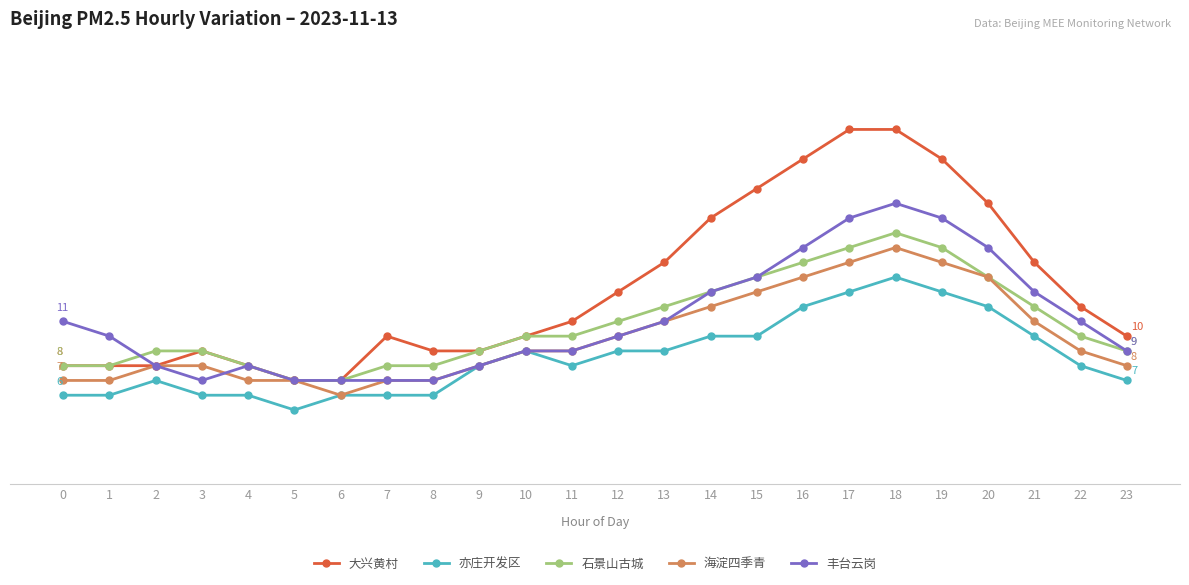

How many interior local peaks does the 大兴黄村 series have?

2